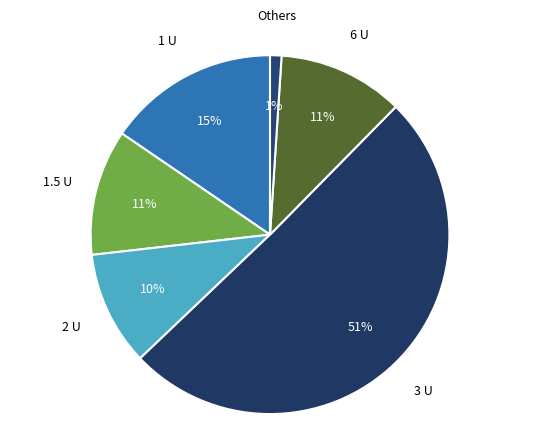

Is 2 U the majority of the pie?

No